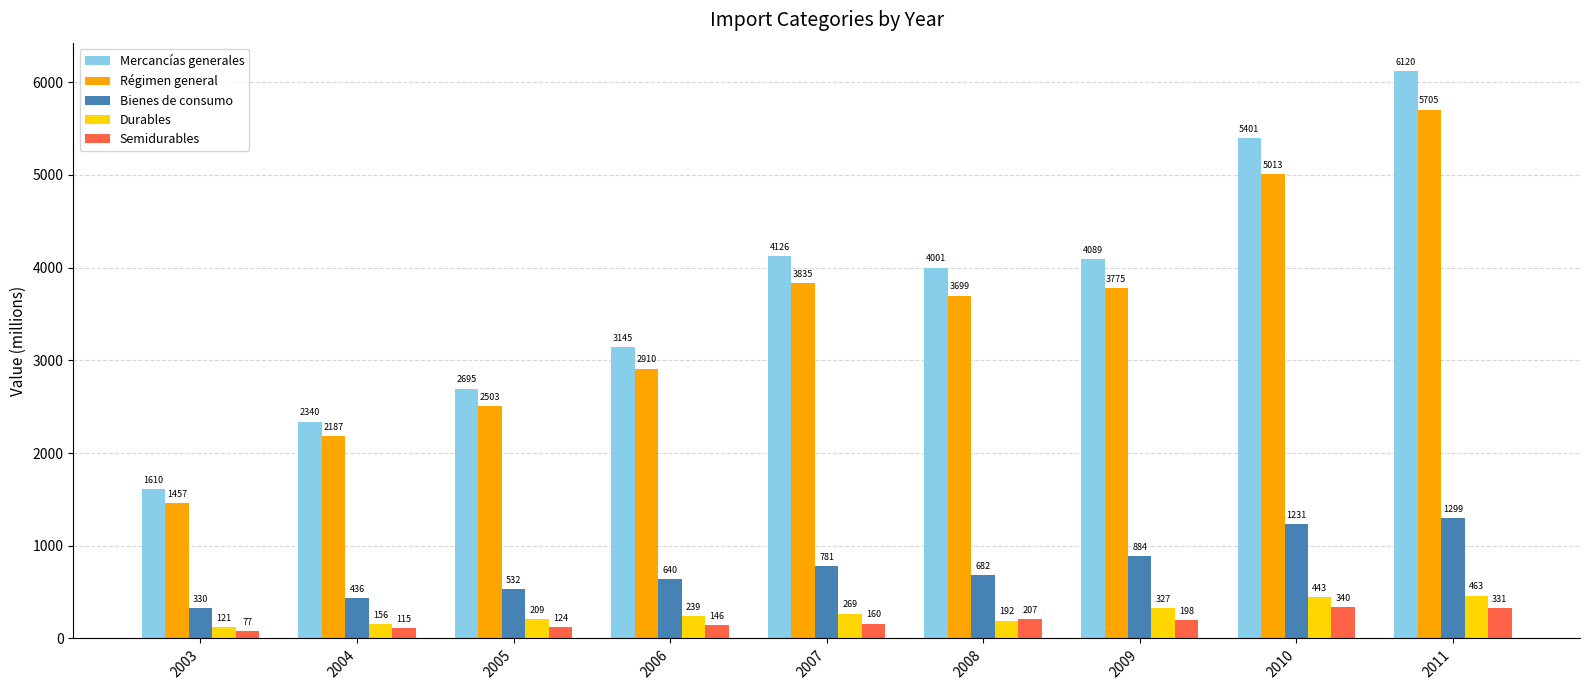

Does the chart contain any negative values?

No